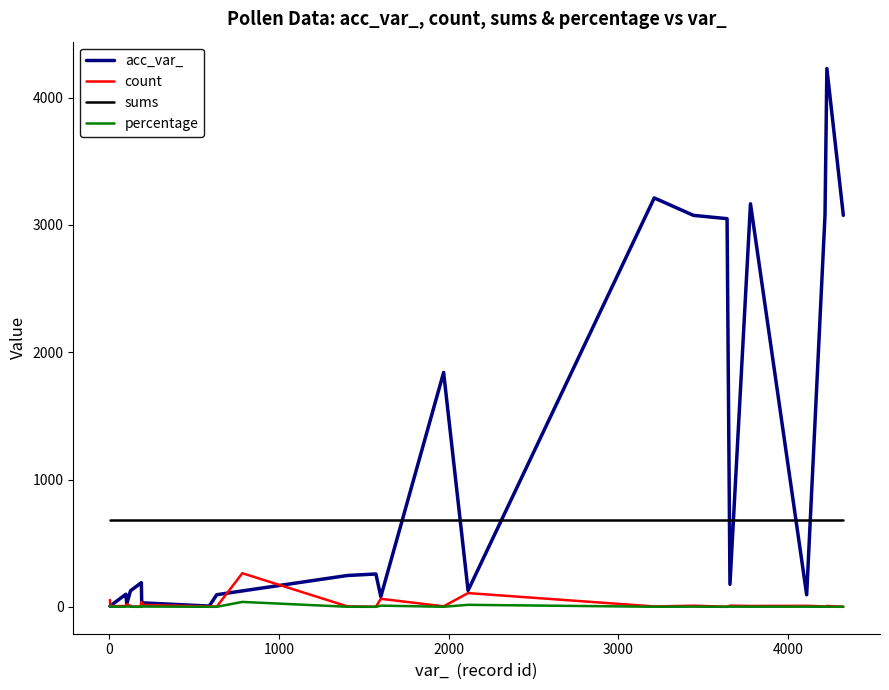

How many lines are shown in the chart?

4